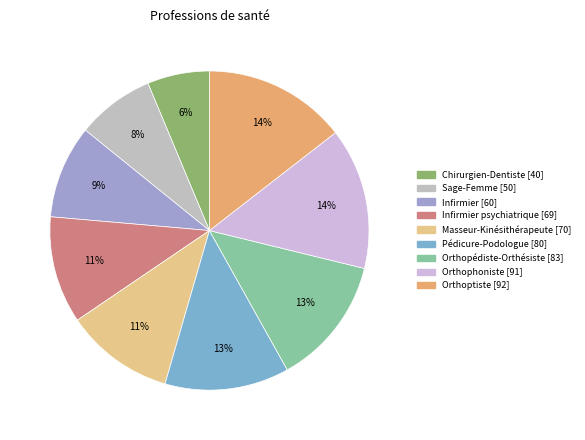

Count the number of slices in the pie.

9